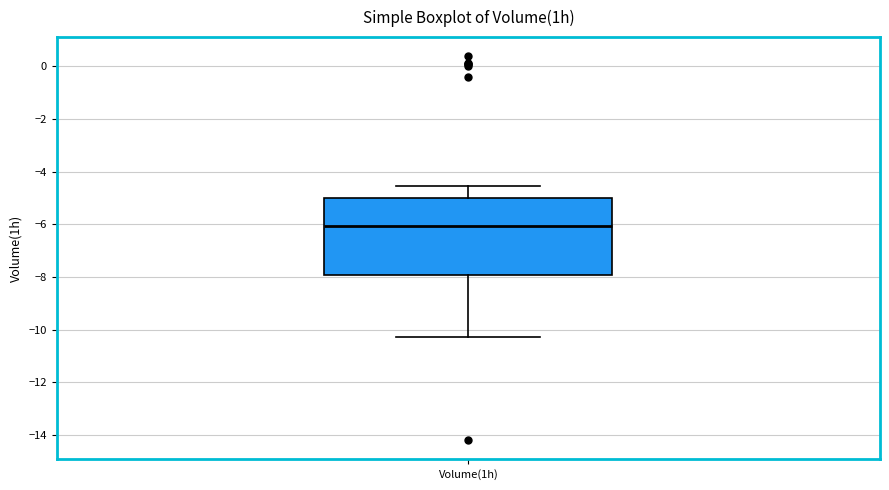

Transcribe this box plot: give where the median line is, the range the box spans, and where the two whiskers end, as read against the y-axis. The values are not printed on the chart, so give them approximately, as read against the axis.

median -6.0, box -8.0 to -5.0, whiskers -10.2 to -4.6